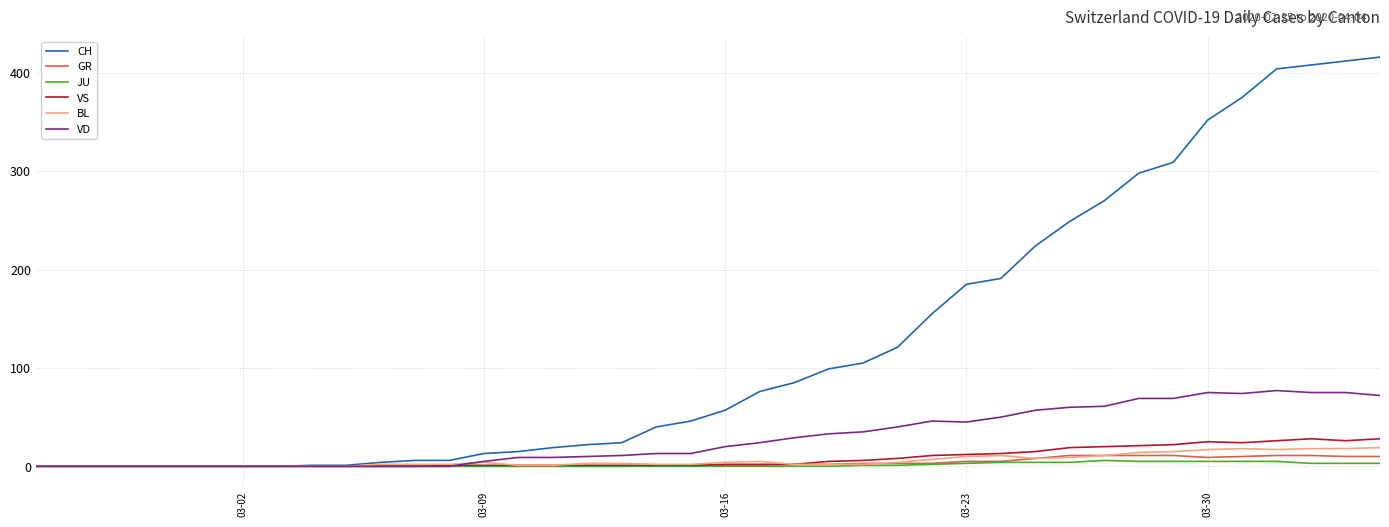

Which series has the largest total across all categories?

CH